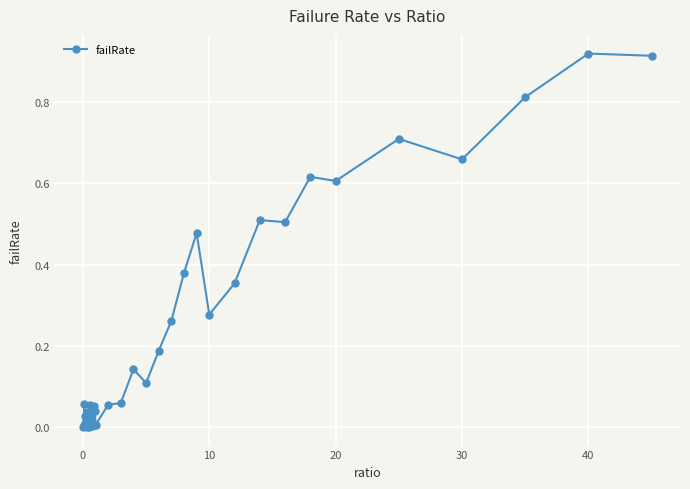

True or false: there are more than 2 points higher than both neighbors.

True